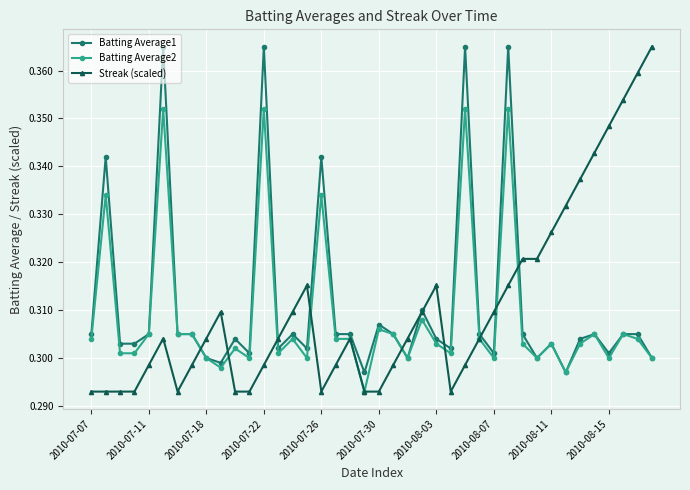

Count the Streak (scaled) values in the range 0 to 1.

40